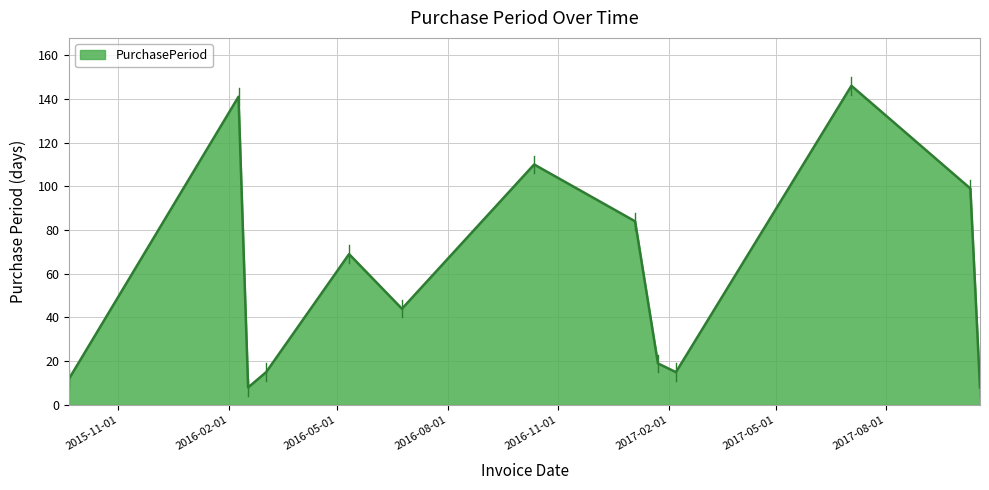

What is the minimum value shown in the chart?

8